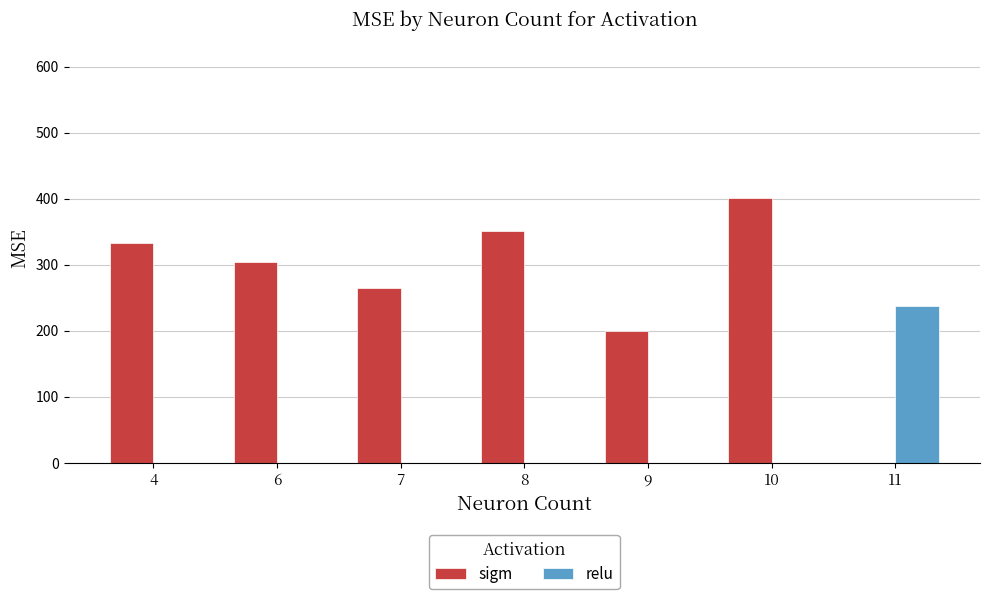

Between 4 and 7, which series saw the biggest shift?

sigm